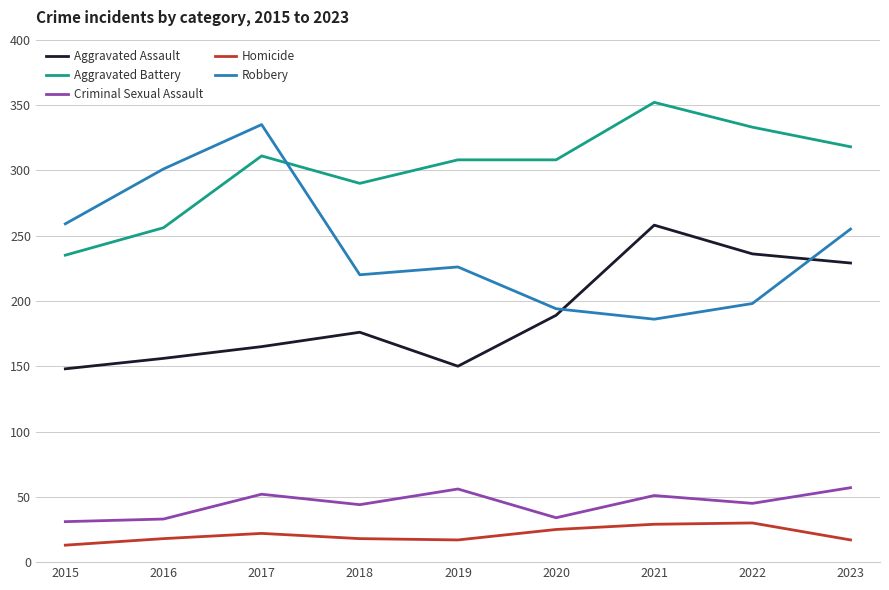

True or false: Robbery has a value of 549 at 2017.

False